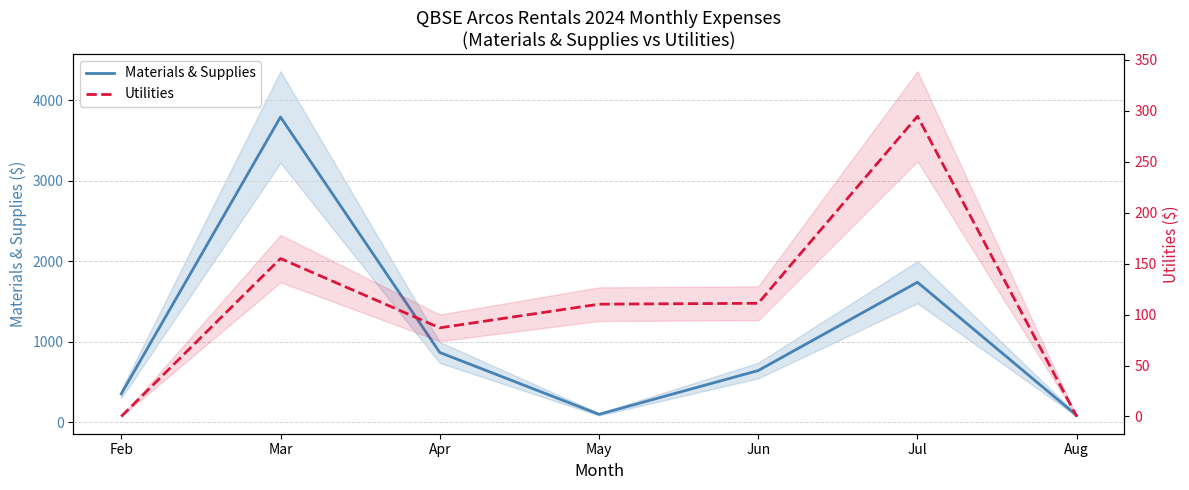

Between May and Jun, which series saw the biggest shift?

Materials & Supplies